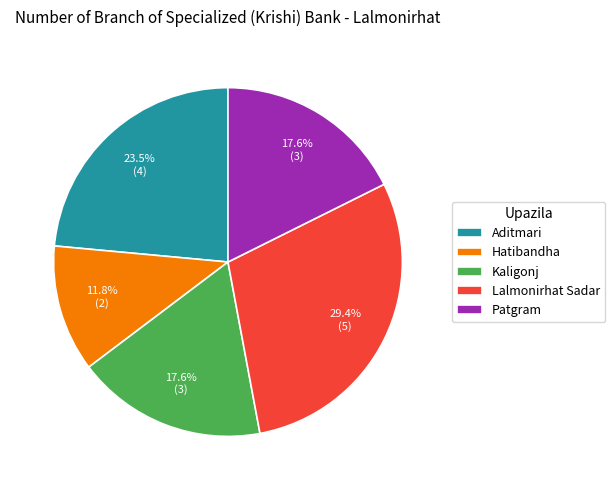

What portion of the pie excludes Hatibandha?

88.2%